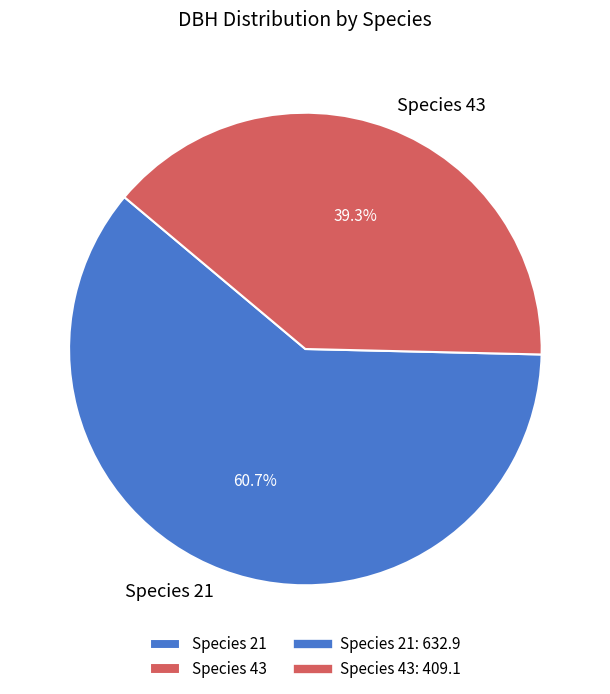

Does any single category account for the majority?

Yes